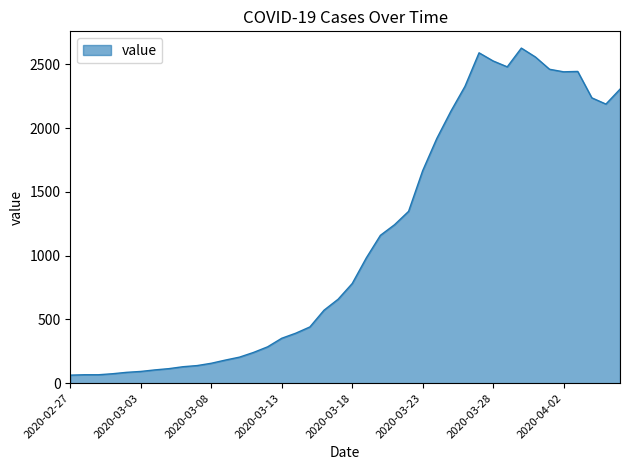

What is the difference between the maximum and minimum values?

2564